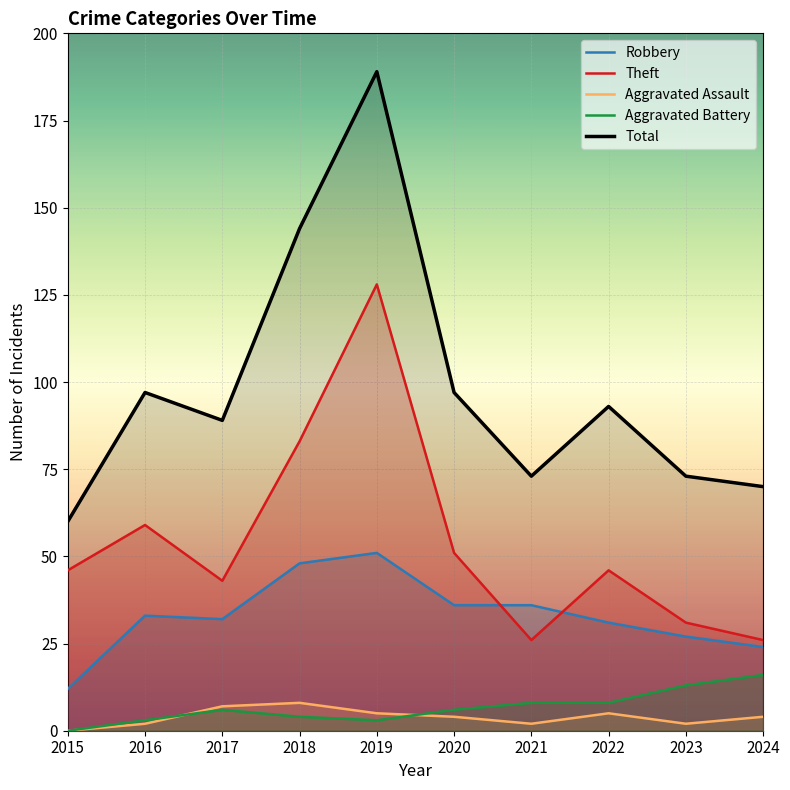

Reading left to right, extract all data points from this chart.

Robbery: 12	33	32	48	51	36	36	31	27	24
Theft: 46	59	43	83	128	51	26	46	31	26
Aggravated Assault: 0	2	7	8	5	4	2	5	2	4
Aggravated Battery: 0	3	6	4	3	6	8	8	13	16
Total: 60	97	89	144	189	97	73	93	73	70